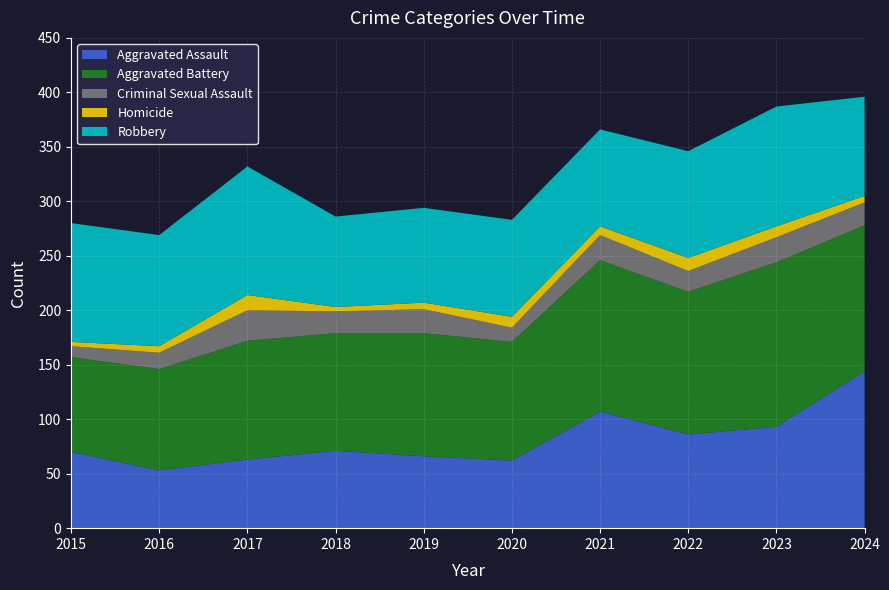

Reading left to right, extract all data points from this chart.

Aggravated Assault: 70	53	63	71	66	62	107	86	93	144
Aggravated Battery: 87	93	109	108	113	109	139	131	151	134
Criminal Sexual Assault: 10	15	28	20	22	13	23	19	23	21
Homicide: 4	6	14	4	6	10	8	12	10	6
Robbery: 109	102	118	83	87	89	89	98	110	91